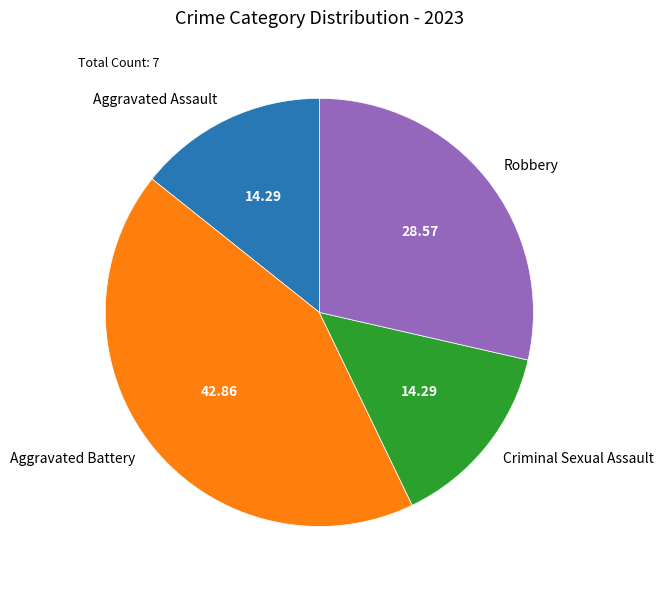

What is the ratio of the value at Criminal Sexual Assault to the value at Aggravated Battery?

0.3